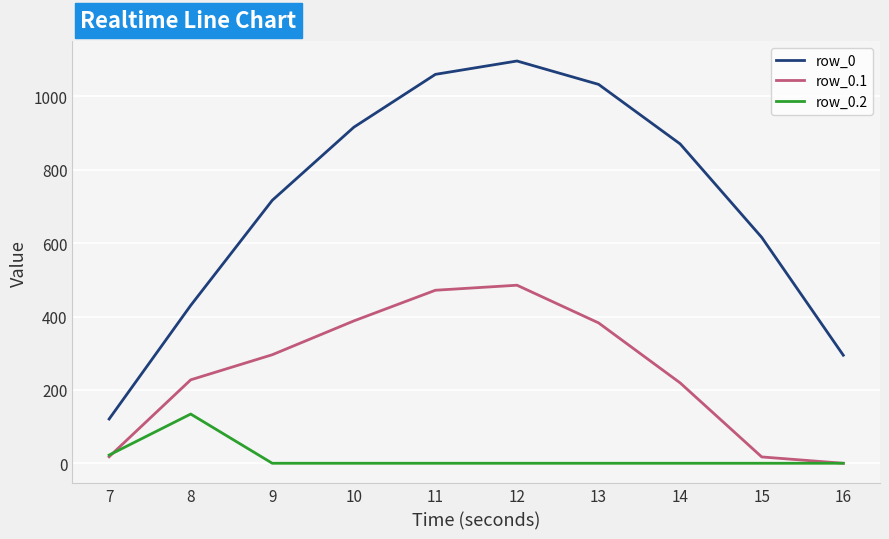

List the labels in order of row_0 value, largest first.

12, 11, 13, 10, 14, 9, 15, 8, 16, 7